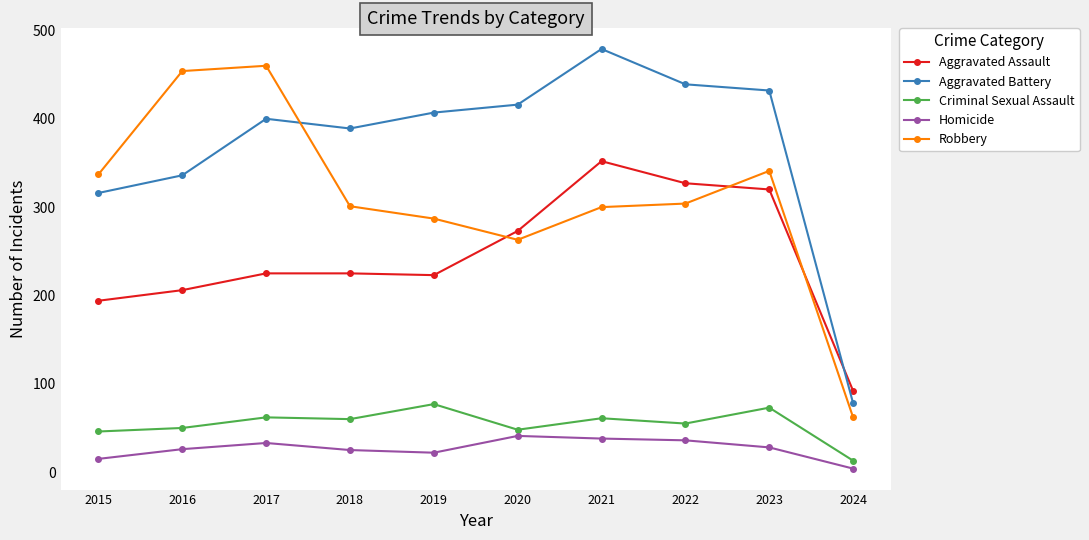

What is the value of the Robbery point at the 3rd from the left?

460